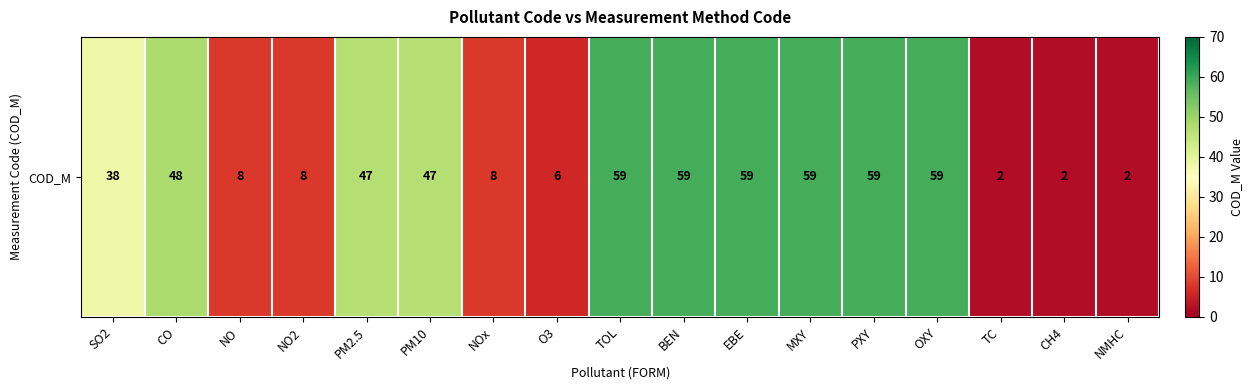

Where does the data first go above 47?

CO